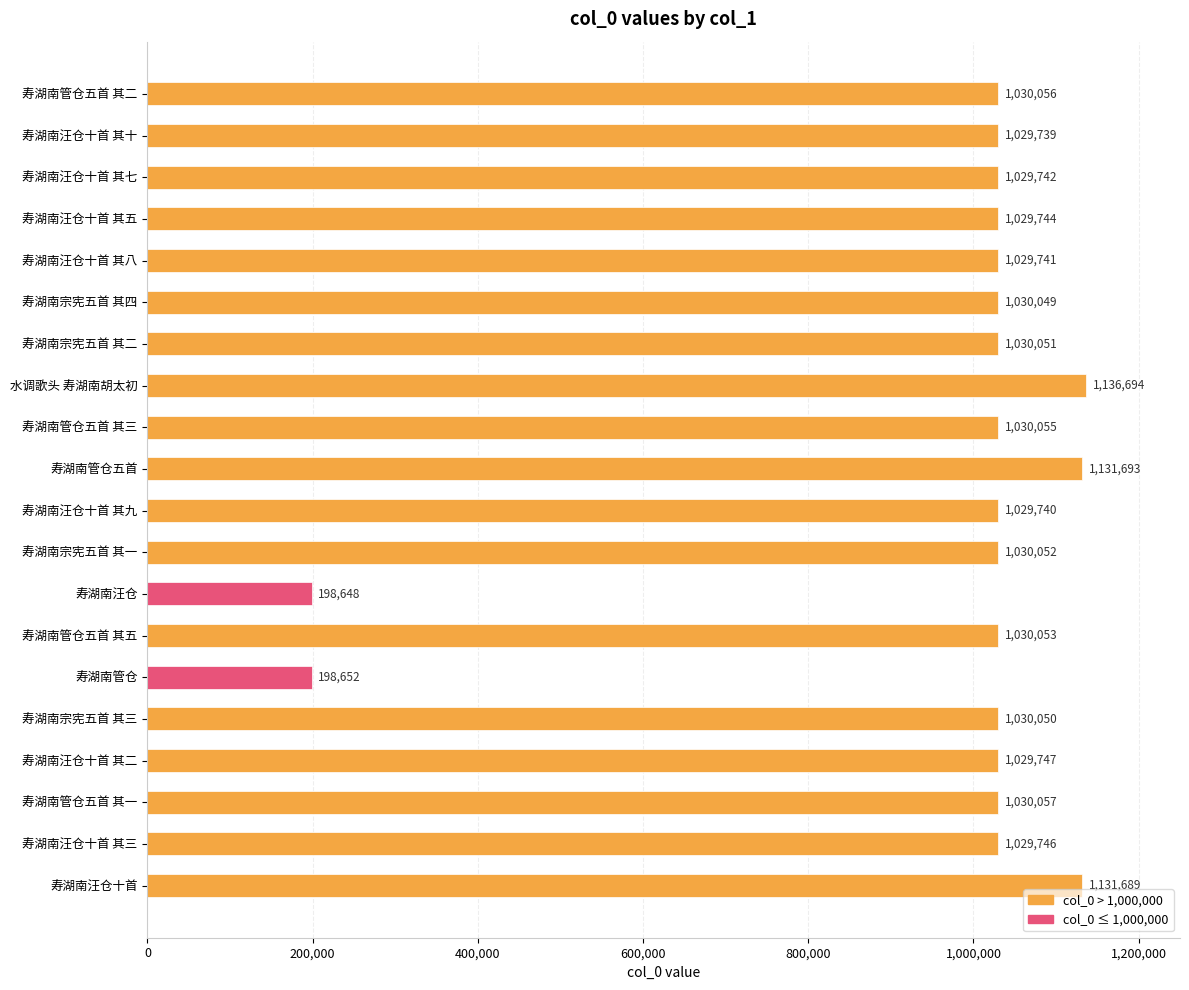

True or false: the data shows 1030051 at 寿湖南宗宪五首 其二.

True